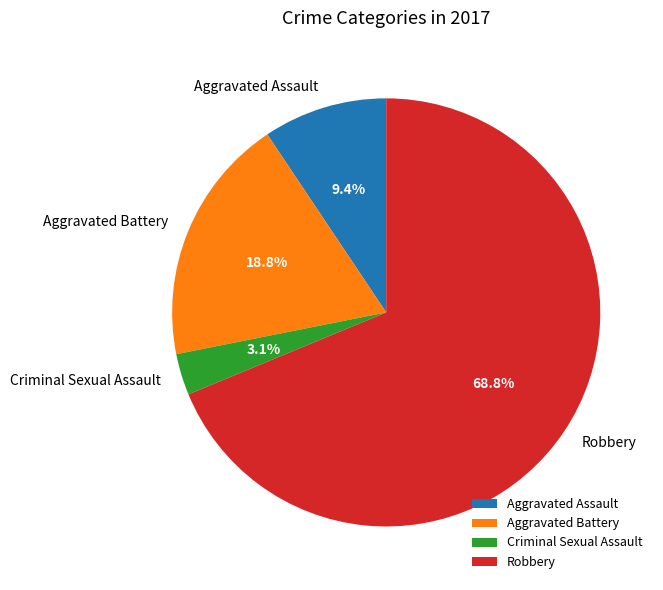

Rank the categories by value from lowest to highest.

Criminal Sexual Assault, Aggravated Assault, Aggravated Battery, Robbery